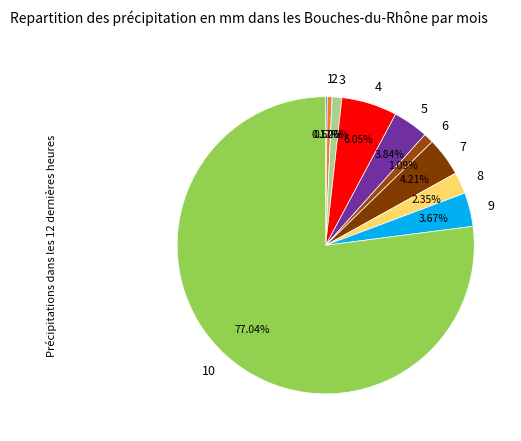

Approximately how many times larger is the value at 8 compared to 7?

0.6